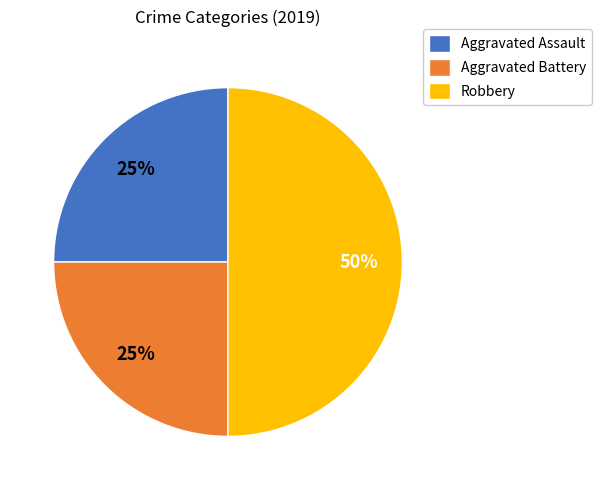

What is the largest slice in the pie chart?

Robbery